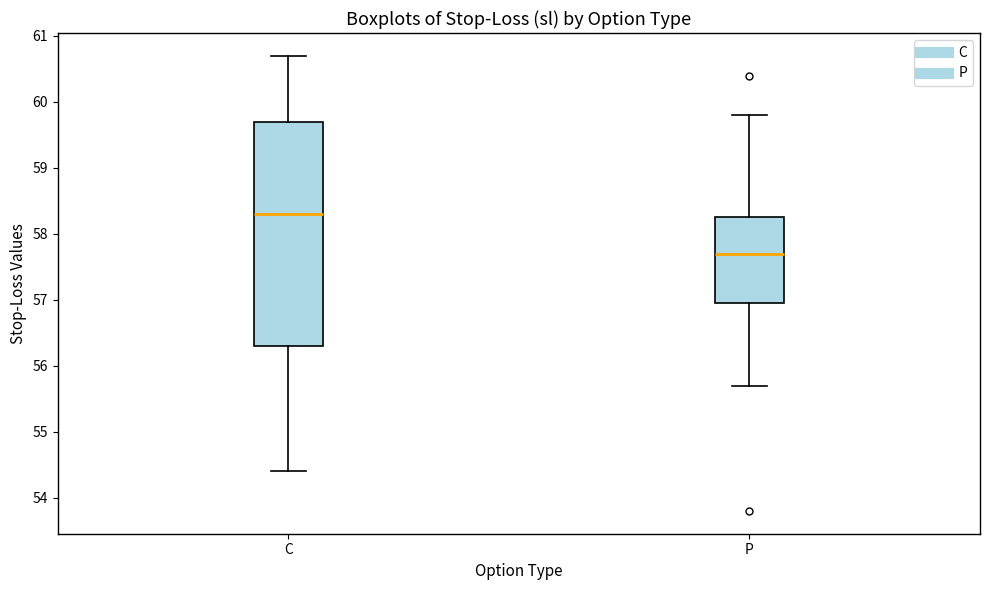

Which box's median line is the lowest?

P